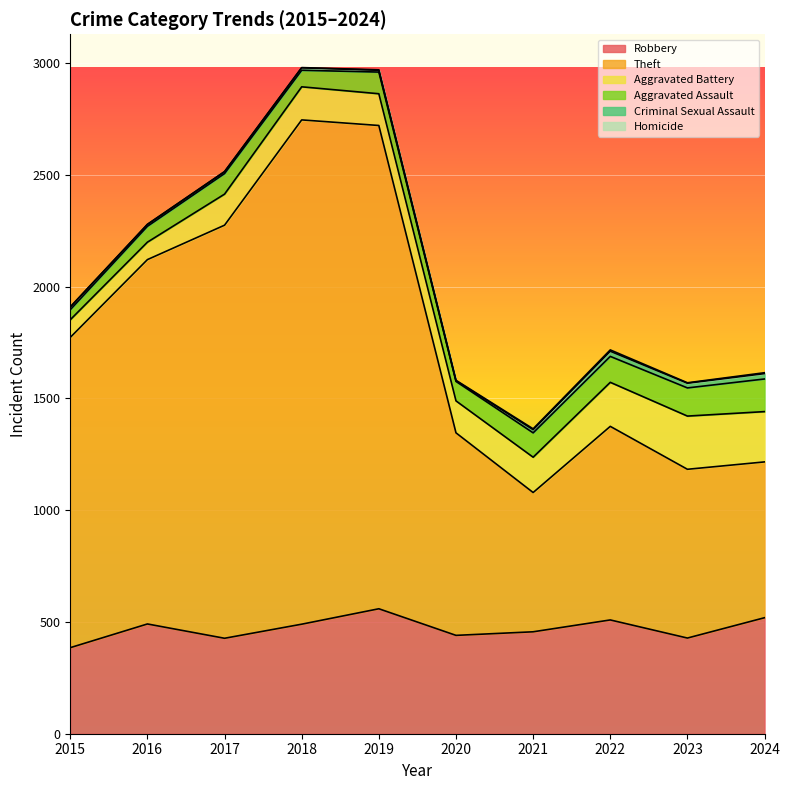

At how many categories does at least one series exceed 892?

6